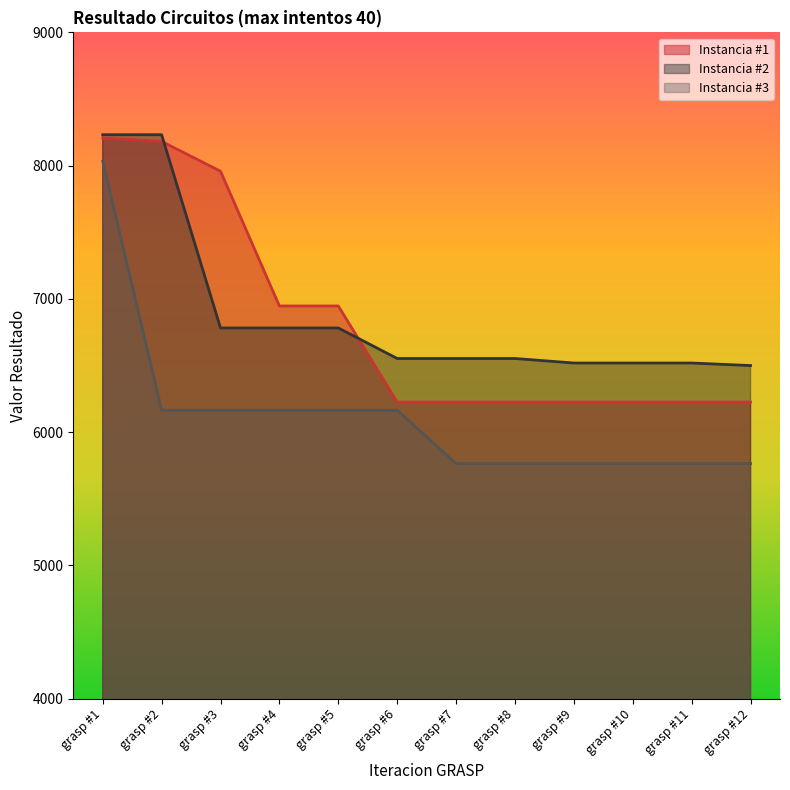

What is the difference between the maximum and minimum values in the Instancia #1 series?

1981